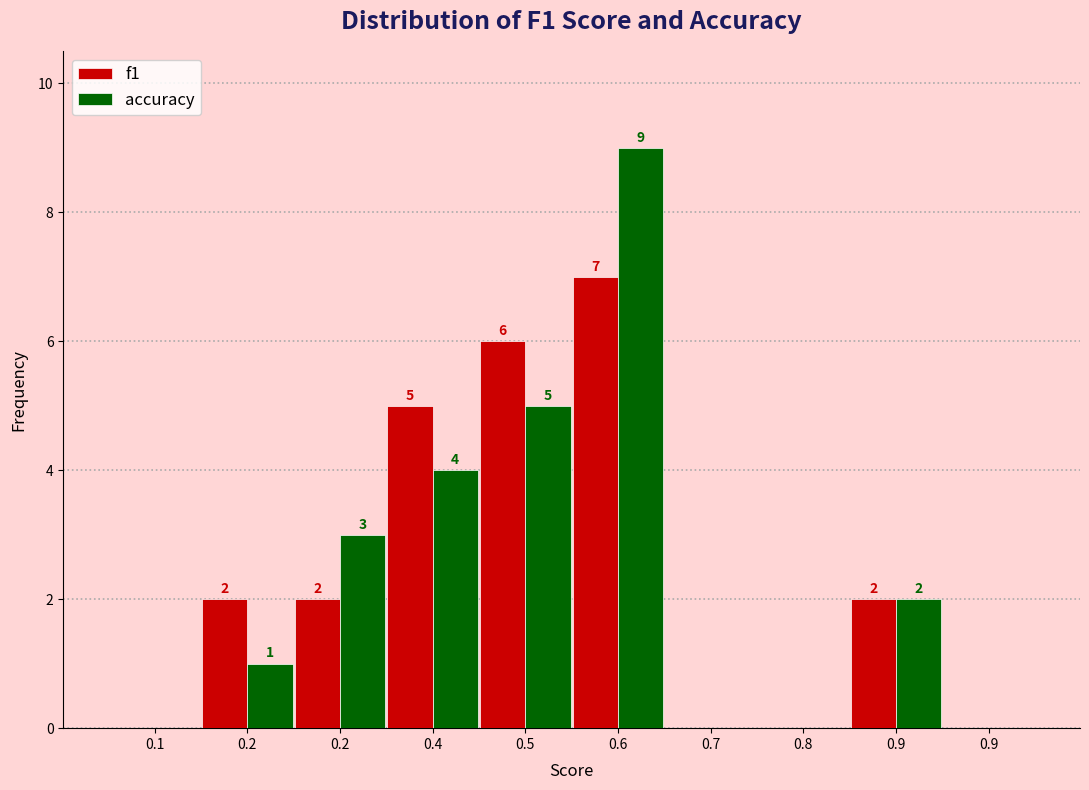

What are all the series names shown in the legend?

f1, accuracy